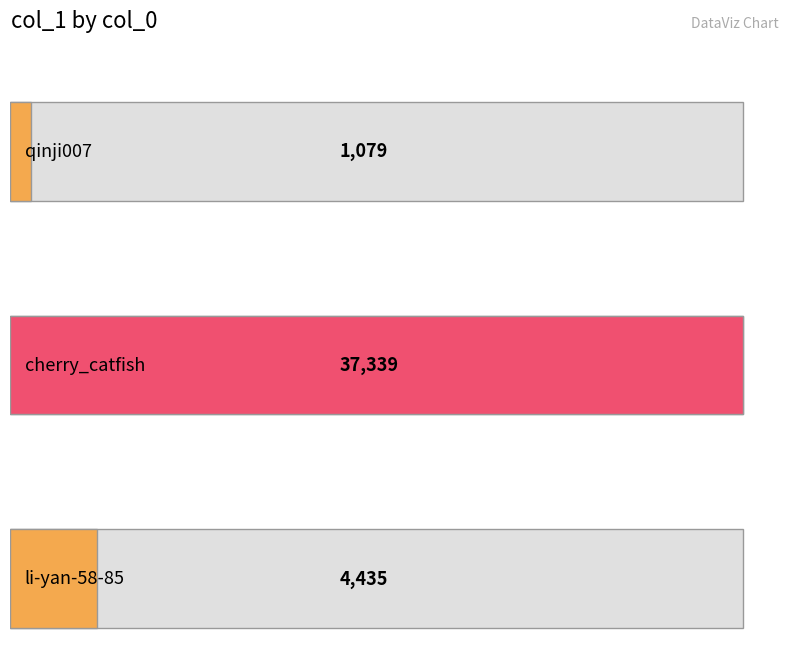

What is the label of the 2nd bar from the right?

cherry_catfish